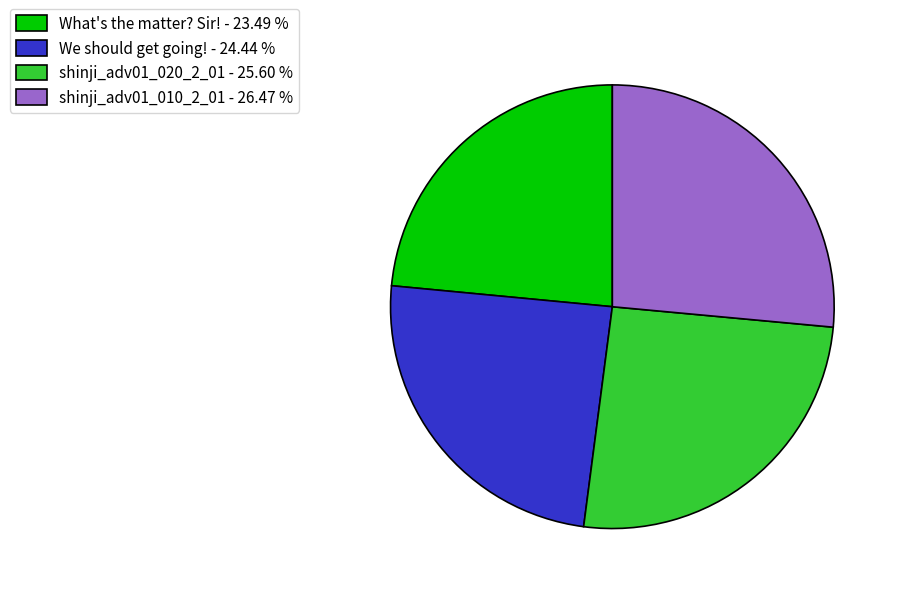

Between We should get going! and What's the matter? Sir!, which is larger?

We should get going!